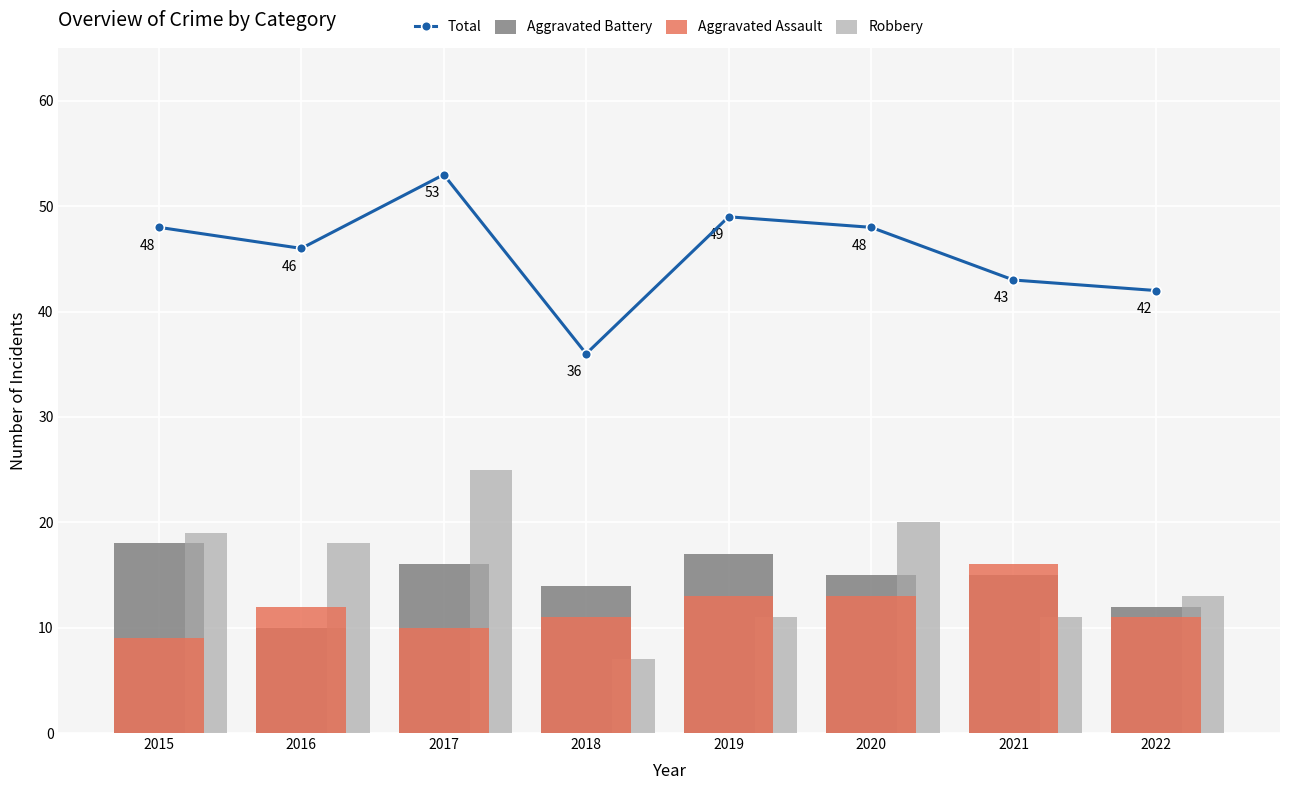

What is the difference between the Total values at 2019 and 2021?

6